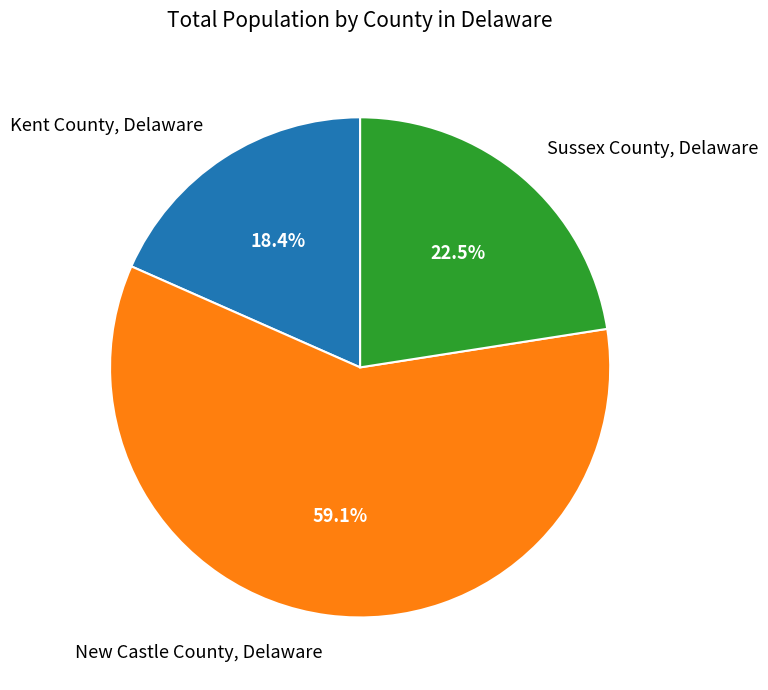

Which slice is the smallest?

Kent County, Delaware